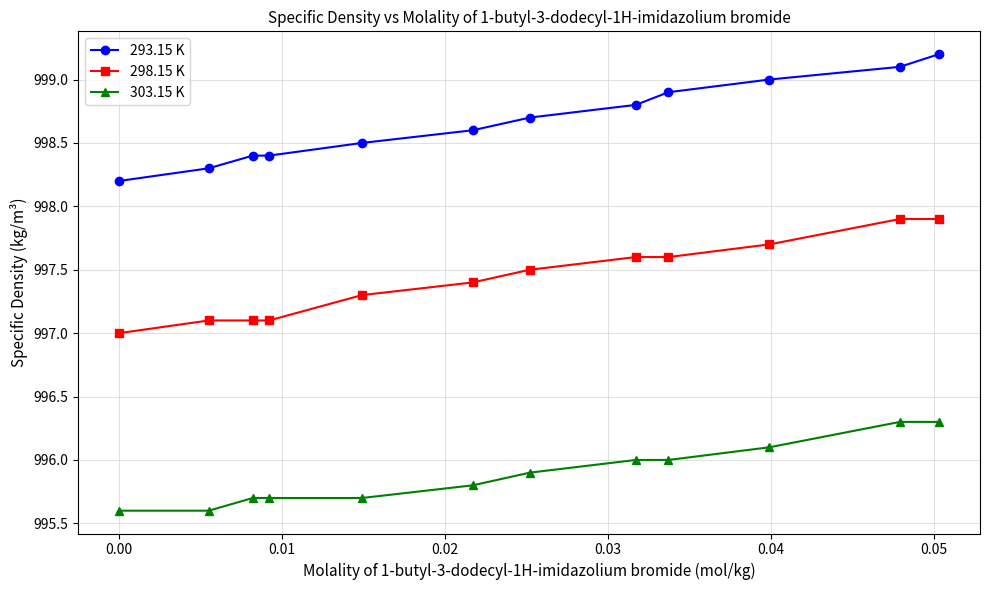

True or false: 293.15 K has more than 2 interior local peaks.

False